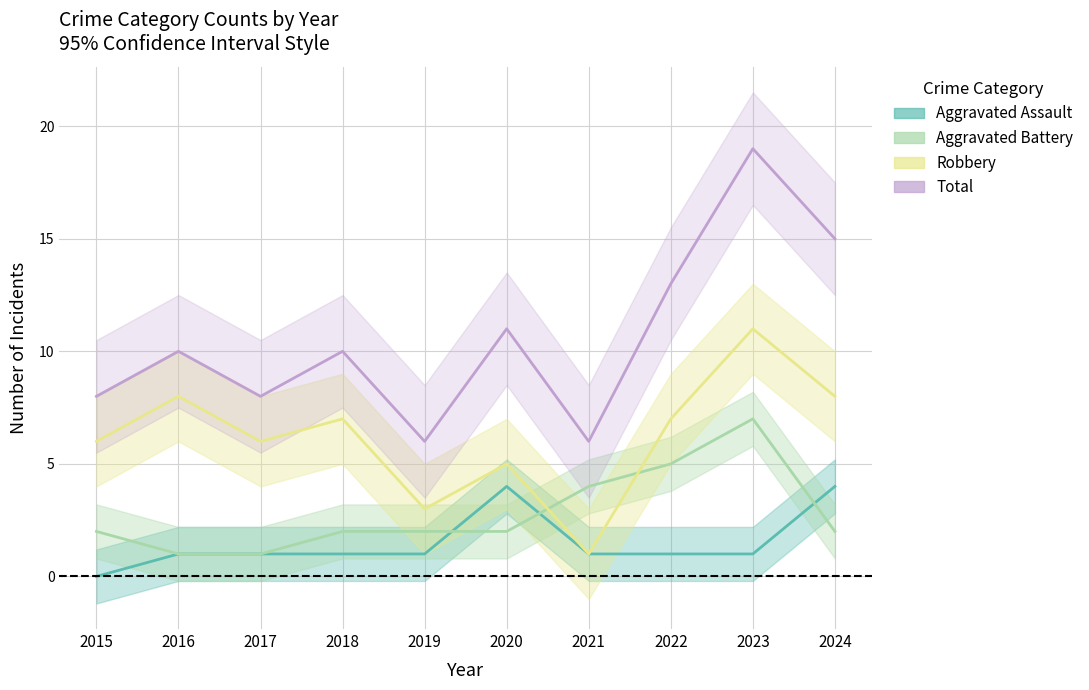

Reading left to right, transcribe all the data shown in this chart.

Aggravated Assault: 0	1	1	1	1	4	1	1	1	4
Aggravated Battery: 2	1	1	2	2	2	4	5	7	2
Robbery: 6	8	6	7	3	5	1	7	11	8
Total: 8	10	8	10	6	11	6	13	19	15